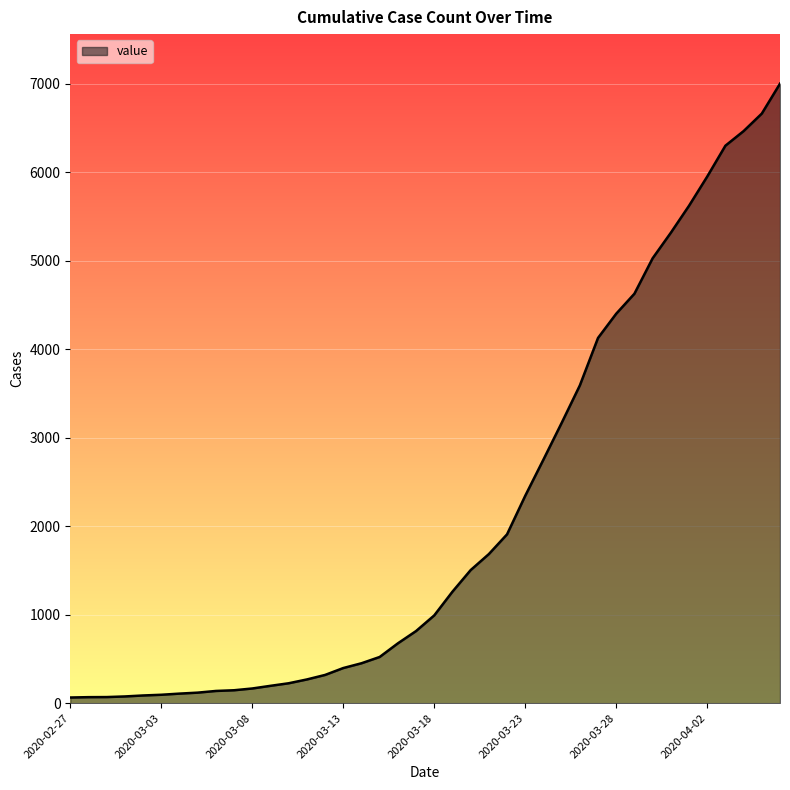

What is the greatest value displayed?

7002